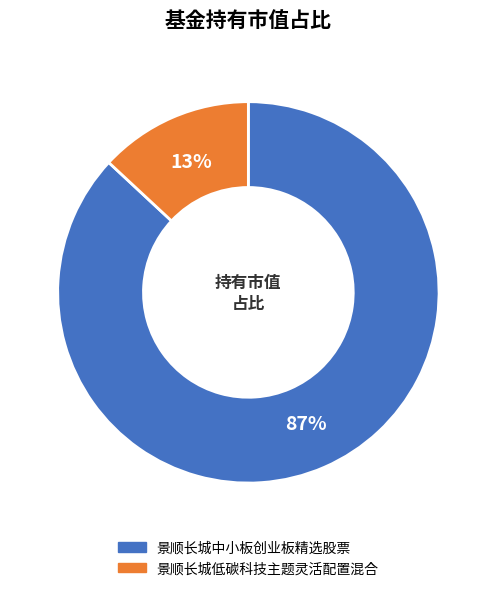

Between 景顺长城中小板创业板精选股票 and 景顺长城低碳科技主题灵活配置混合, which is larger?

景顺长城中小板创业板精选股票